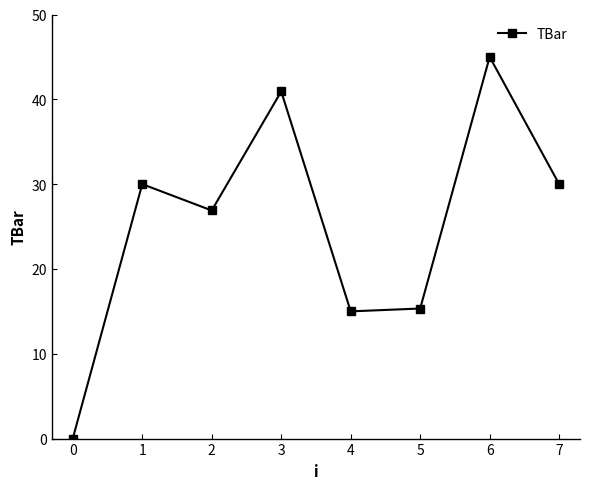

Read the value at 3.

40.9